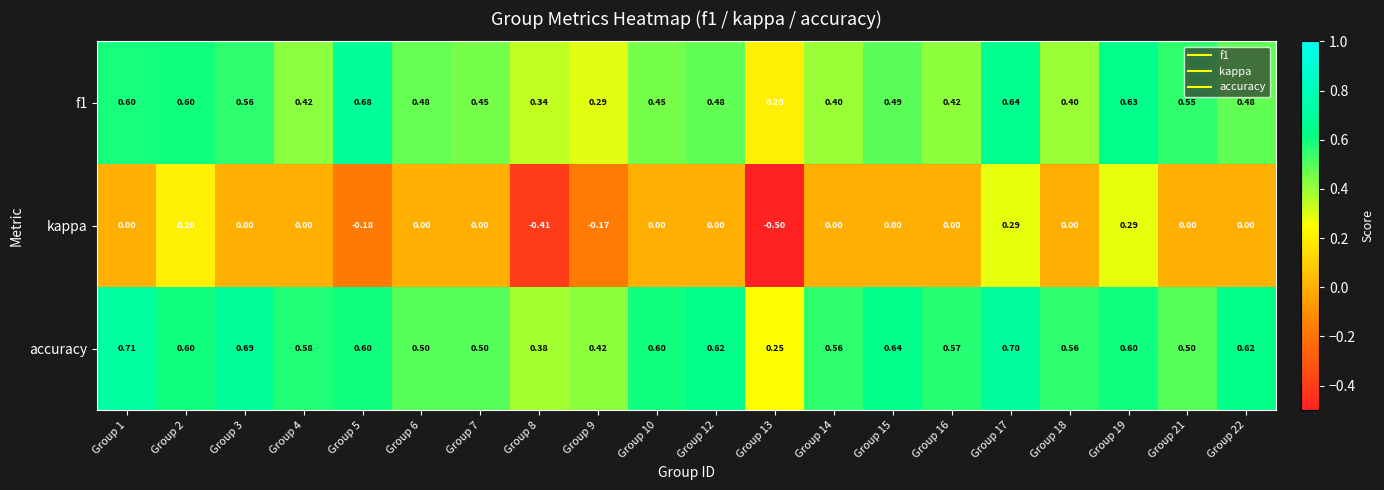

Which series has the largest total across all categories?

accuracy